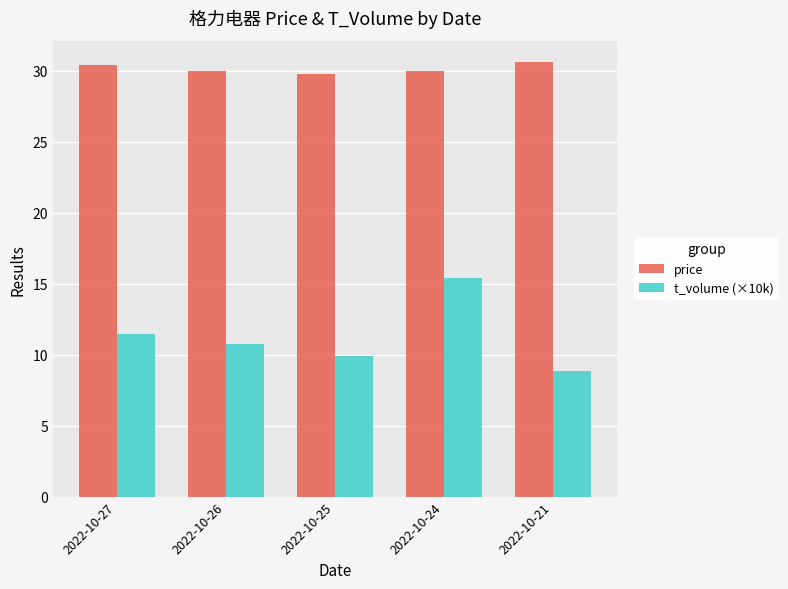

Reading left to right, list all the values displayed in this chart.

price: 30.4	30.0	29.8	30.0	30.6
t_volume (×10k): 11.4	10.8	9.9	15.4	8.9